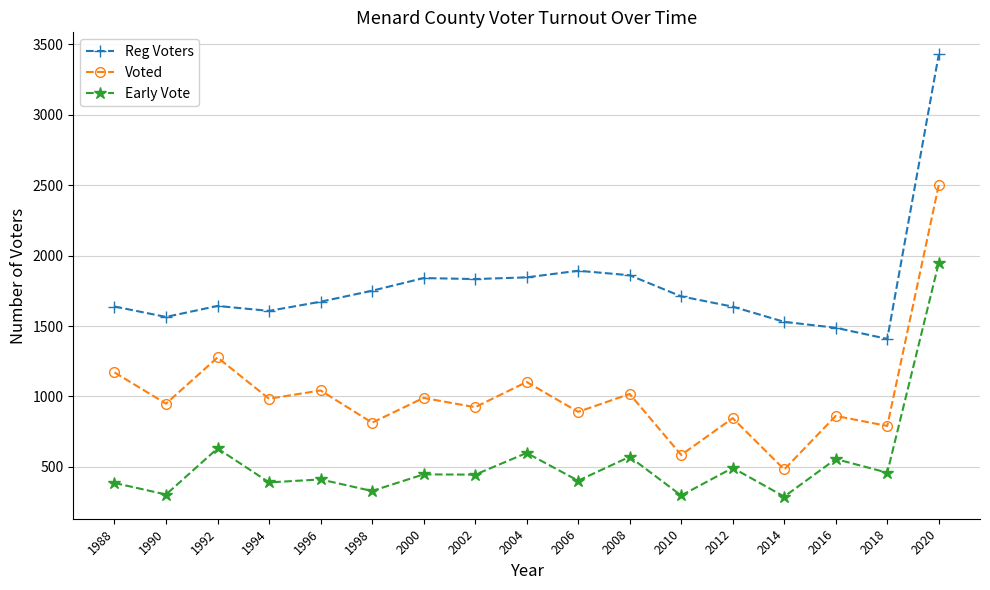

True or false: Reg Voters and Early Vote intersect in this chart.

False